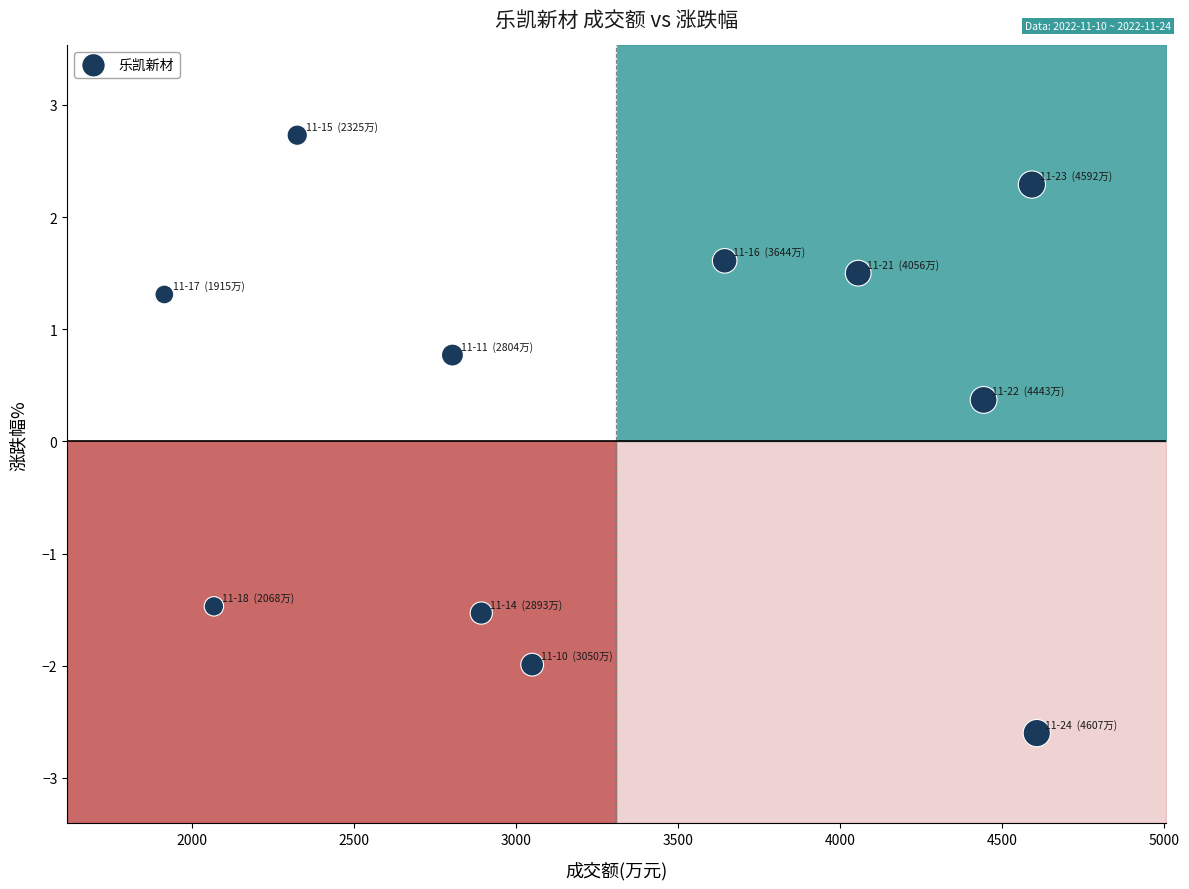

What Y value in the scatter plot is closest to 0?

0.4